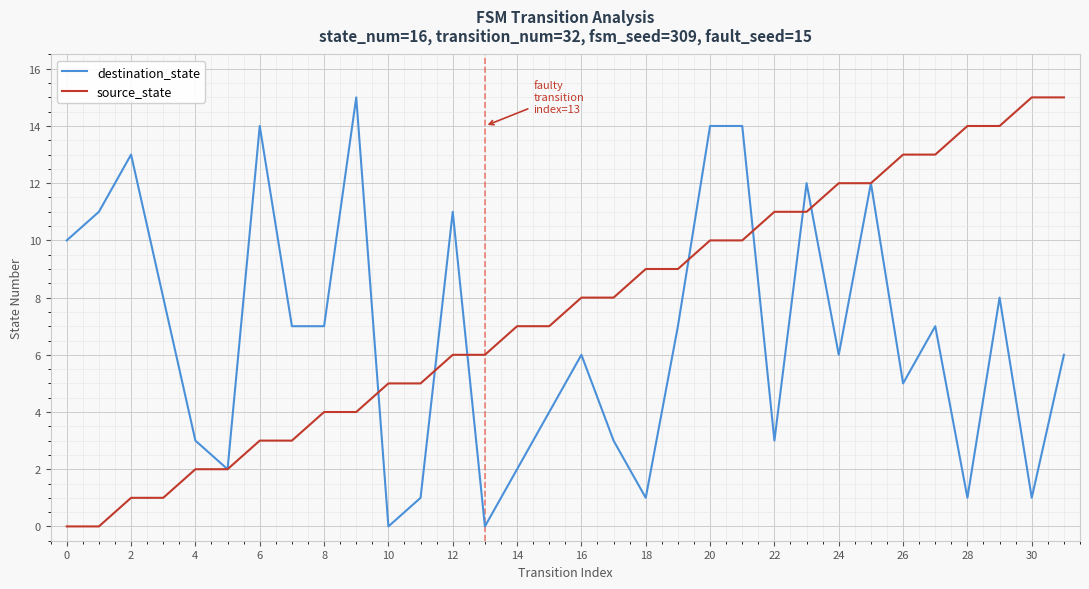

What is the greatest value displayed?

15